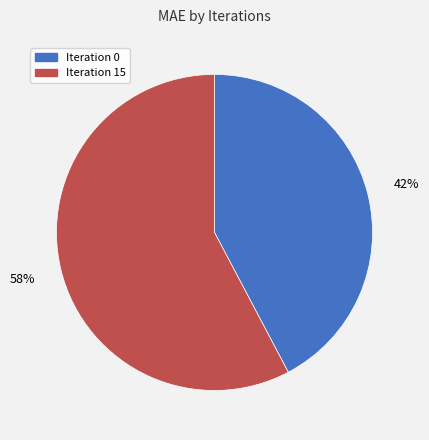

Is there a majority slice in this chart?

Yes